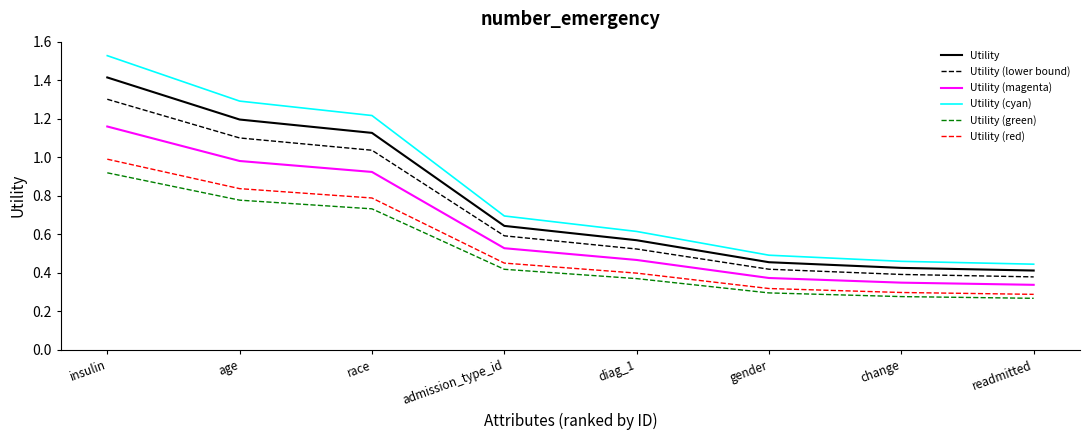

How many lines are shown in the chart?

6